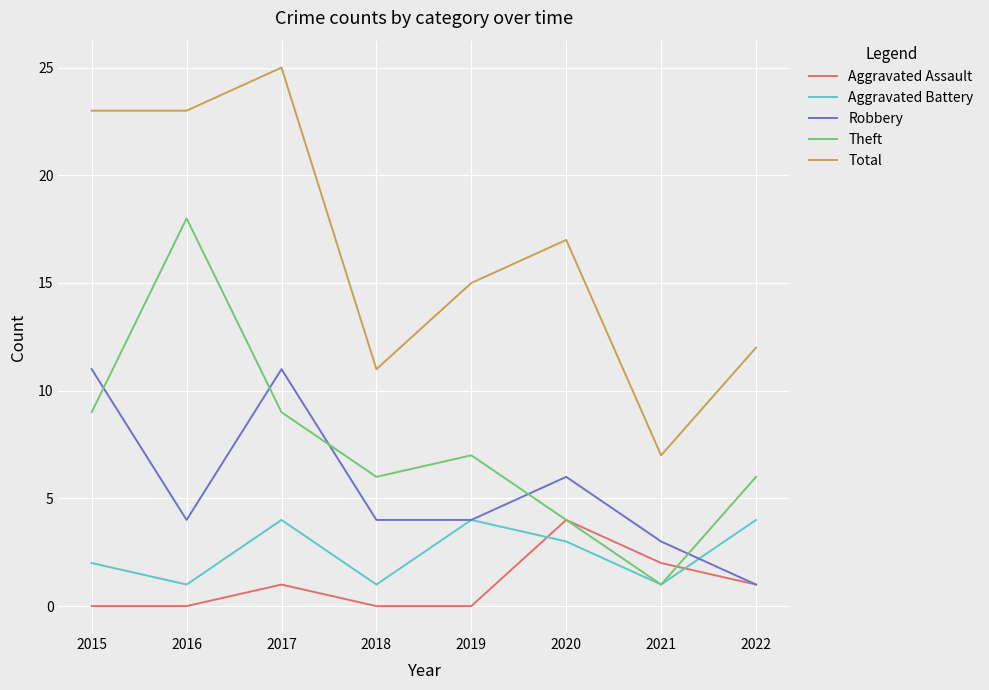

Count the Robbery values in the range 4 to 11.

6